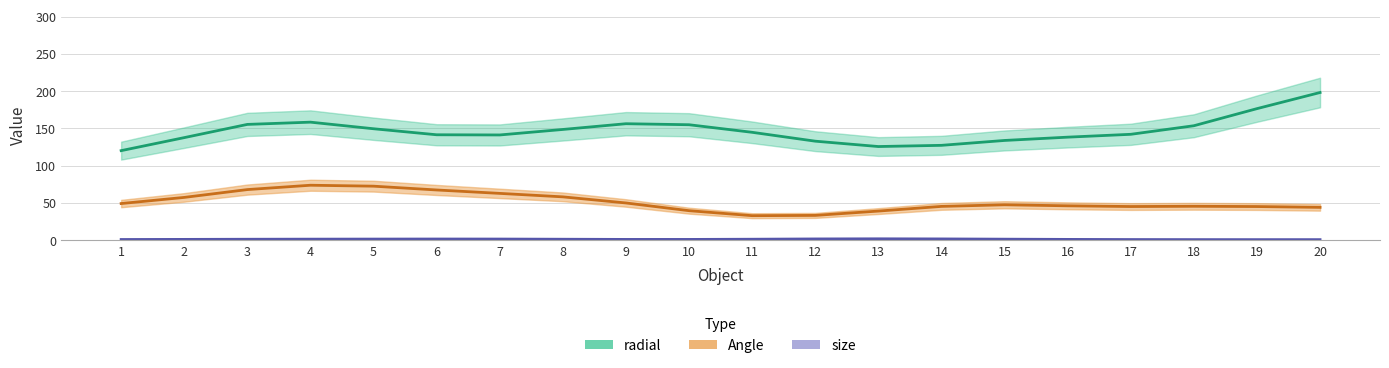

How many lines are shown in the chart?

3